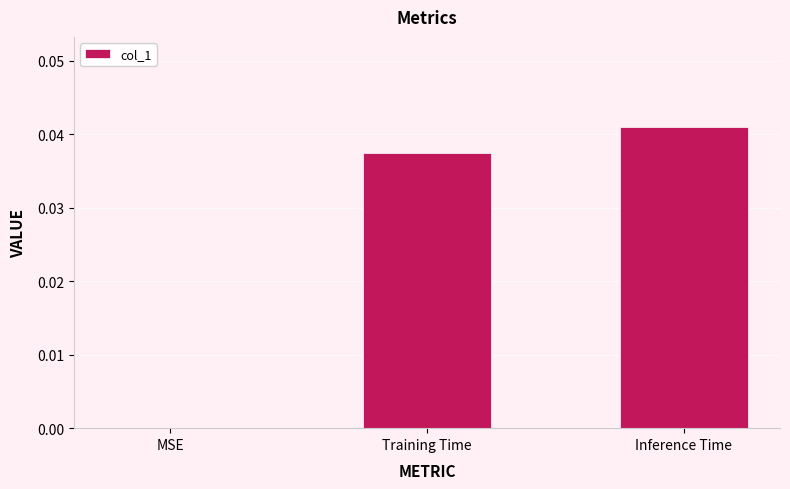

The value at MSE is 0.0. True or false?

True